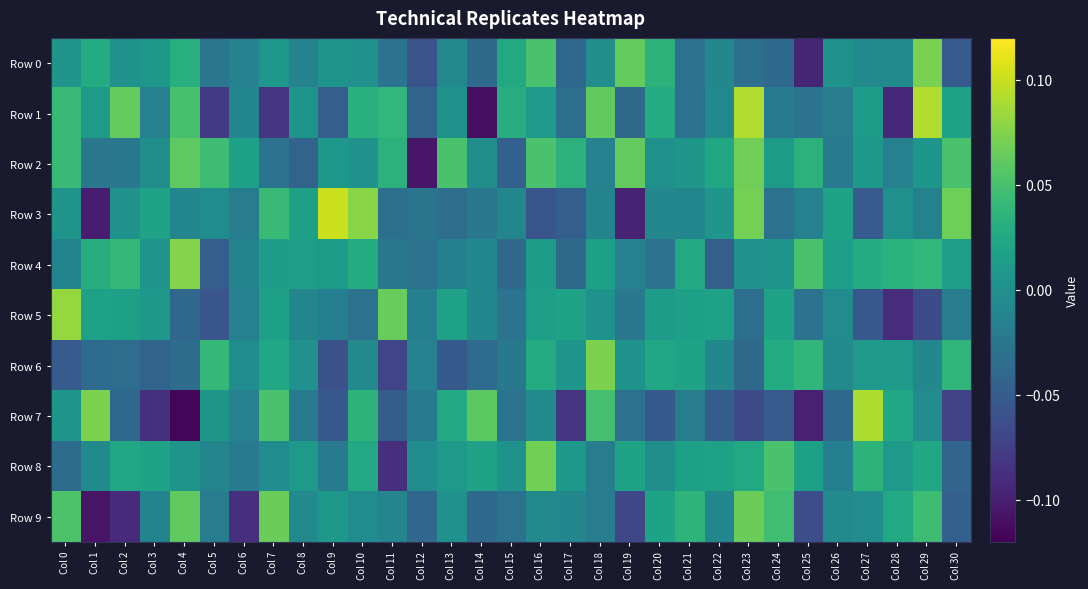

Count the number of categories in the chart.

31